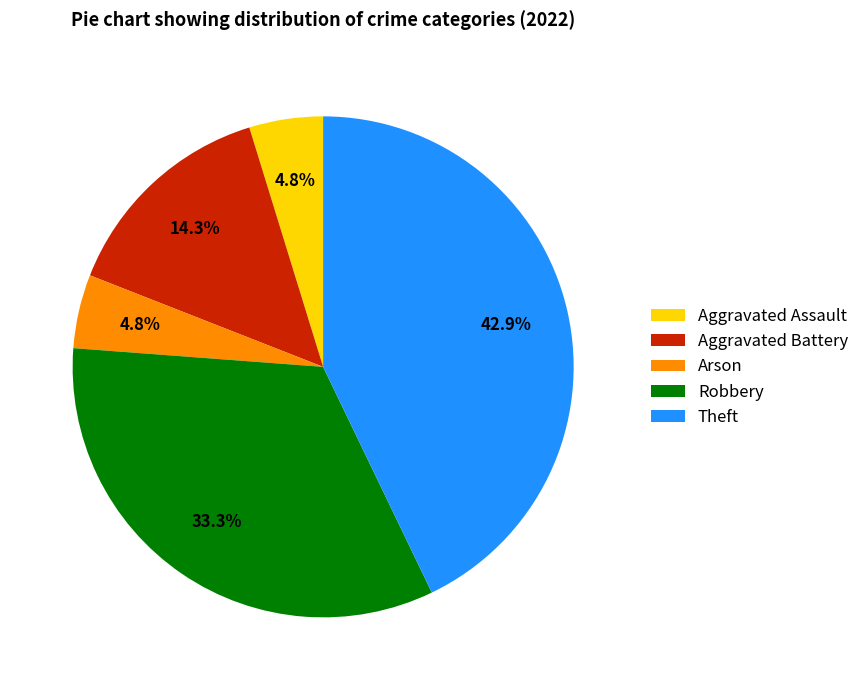

How much of the chart is everything except Theft?

57.1%